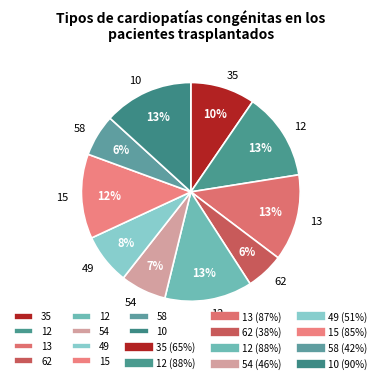

Rank the categories by value from lowest to highest.

62, 58, 54, 49, 35, 15, 13, 12, 12, 10